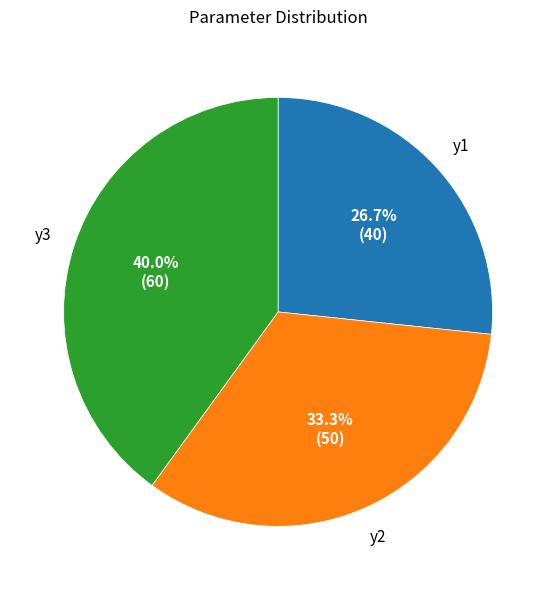

Is the sum of y1 and y3 greater than half?

Yes